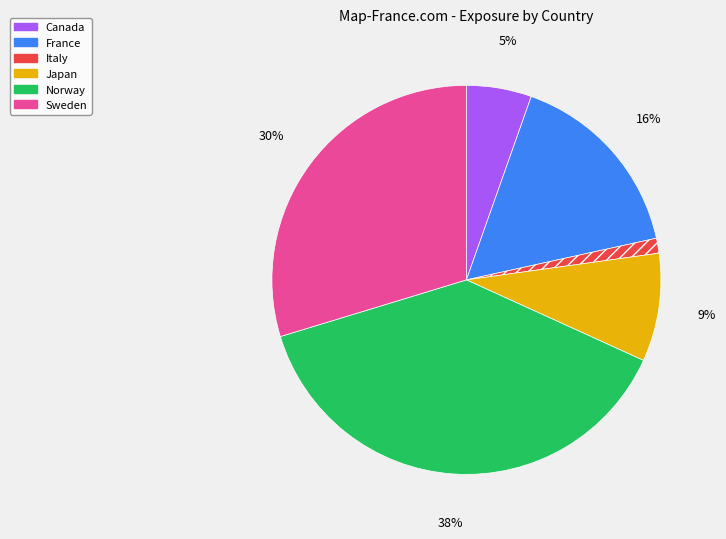

What is the smallest slice in the pie chart?

Italy